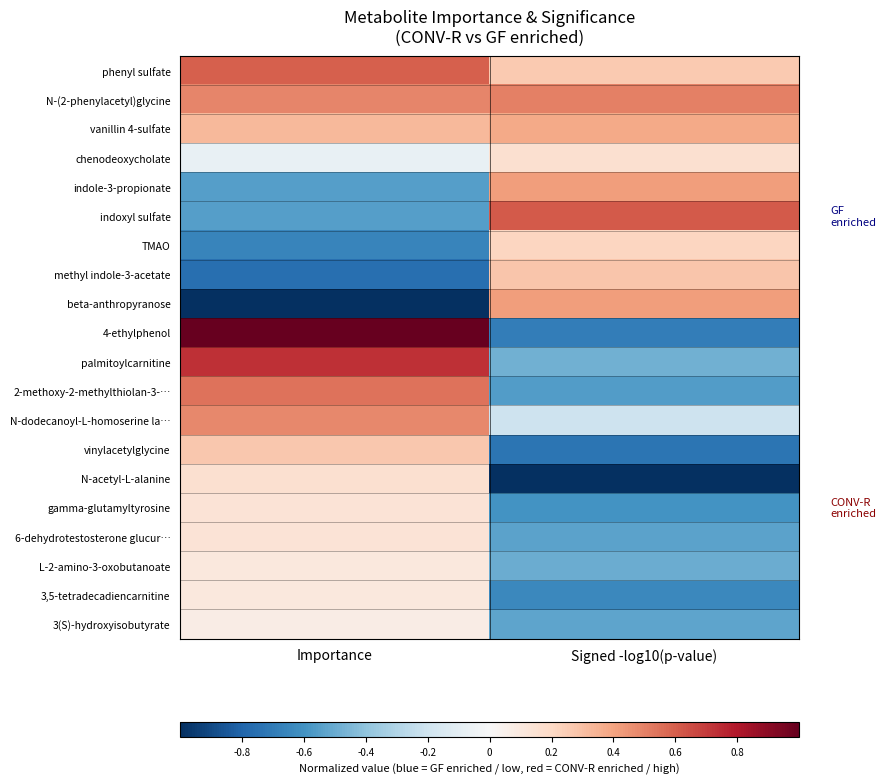

What is the total value across all series at Signed -log10(p-value)?

-3.2